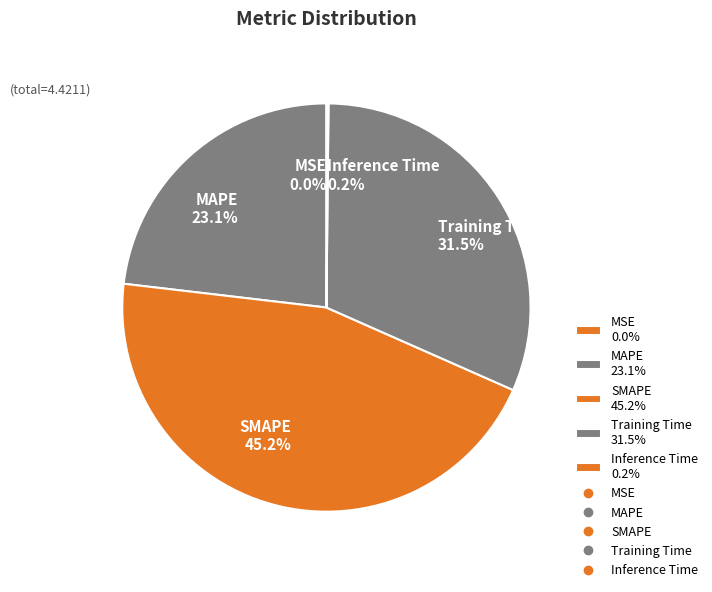

How much of the chart is everything except SMAPE 45.2%?

54.8%